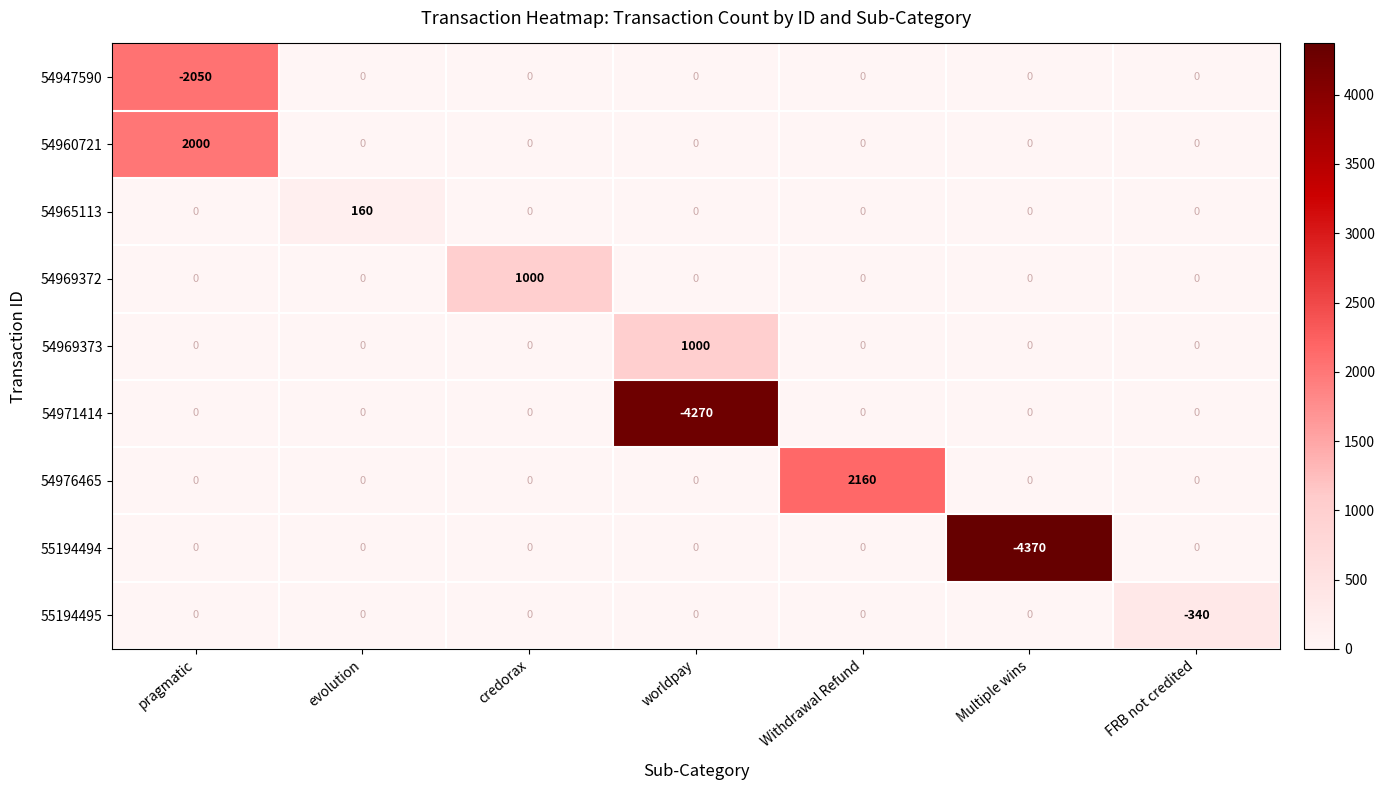

Is it true that 54960721 equals 0 at credorax?

True